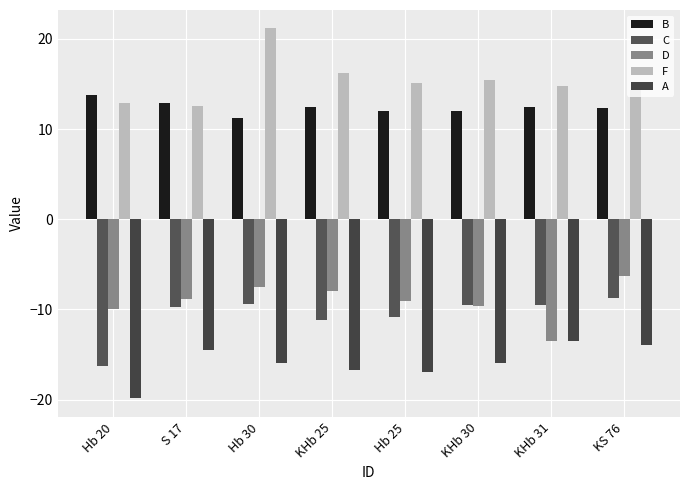

At which label does B reach its minimum?

Hb 30